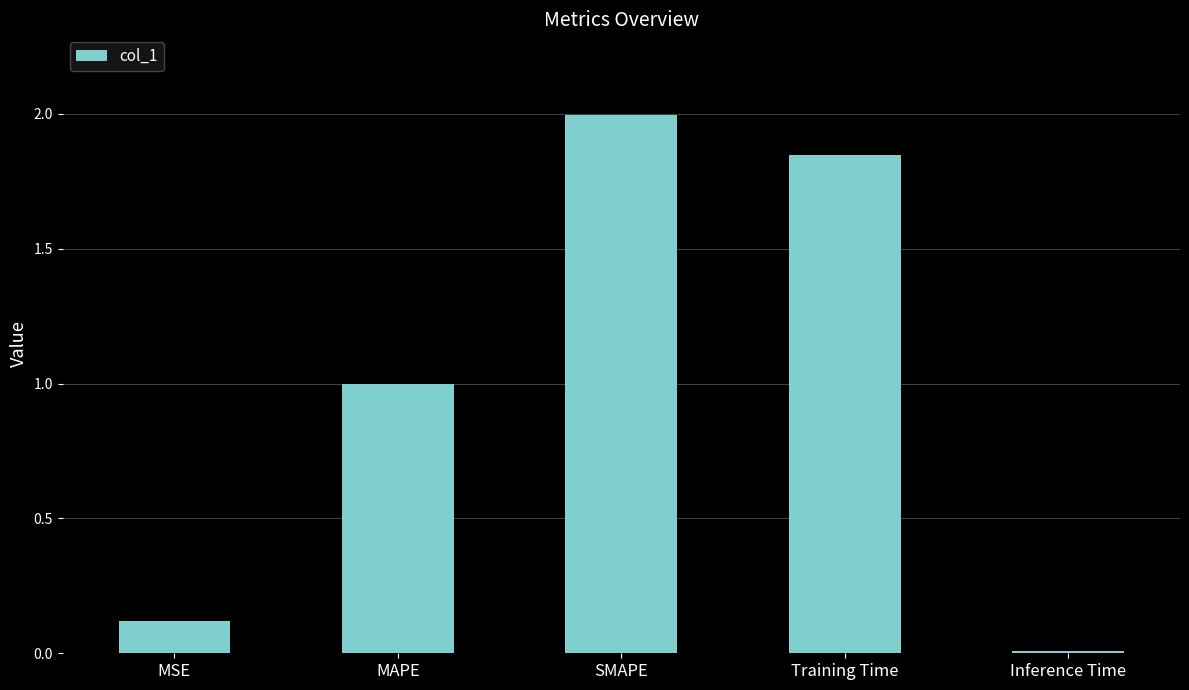

What is the change in value from MSE to MAPE?

+0.9